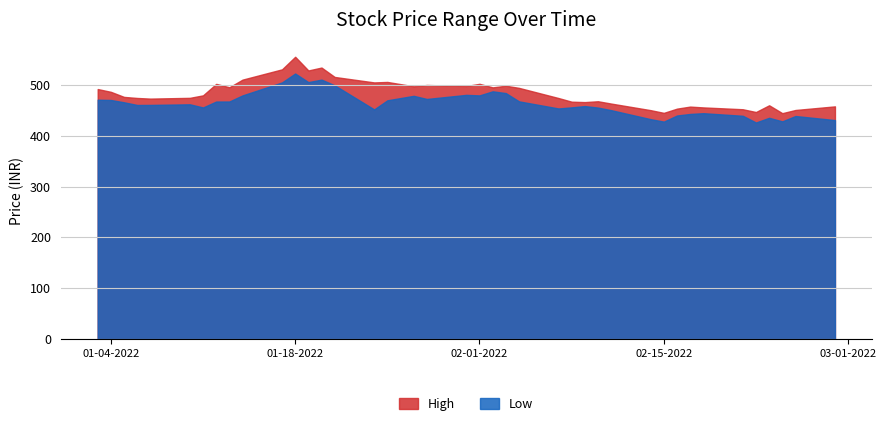

What is the value of the Low point at the 16th from the left?

451.5